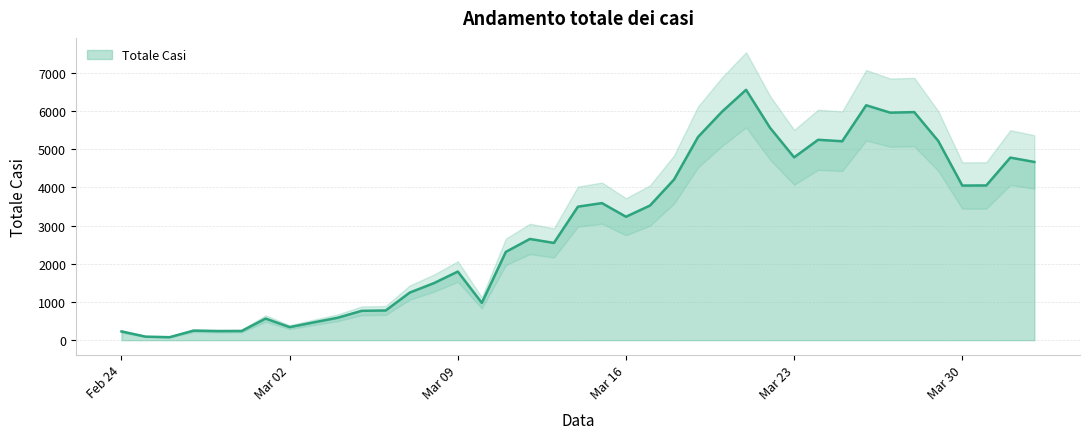

What is the maximum value for Totale Casi?

6557